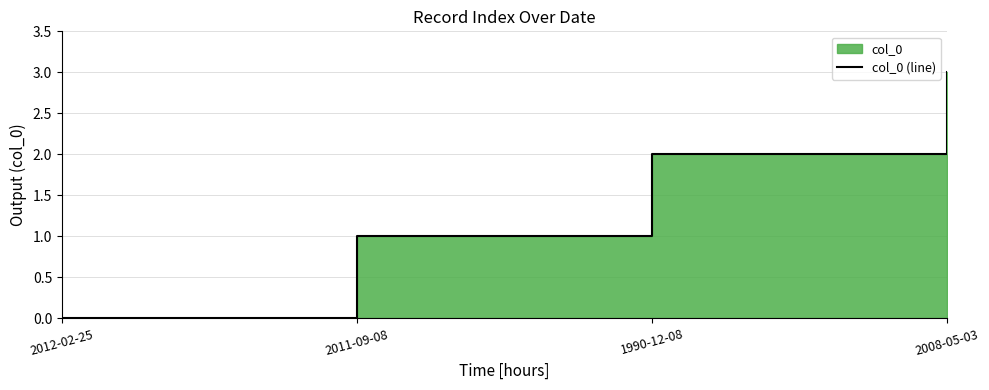

At which category does the chart reach its peak across all series?

2008-05-03